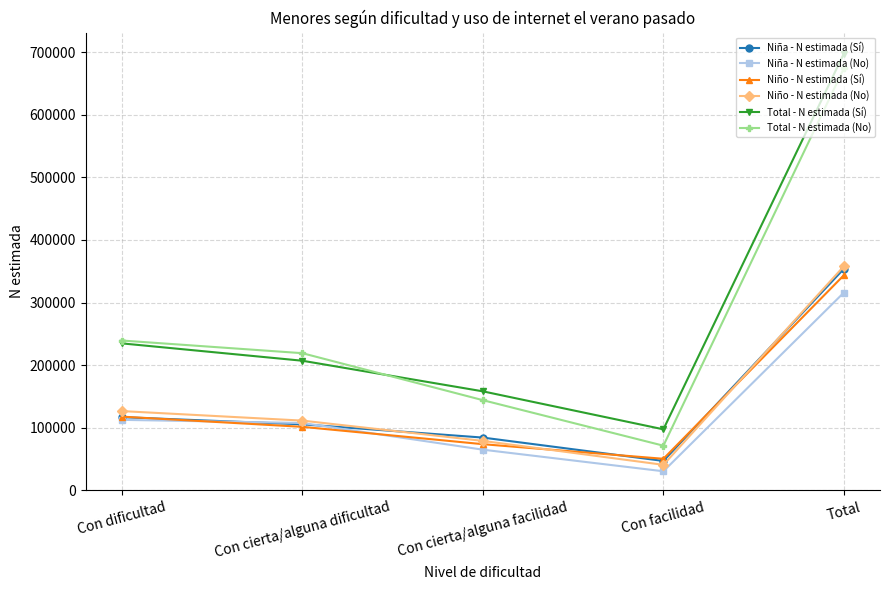

At which category is the sum across all series the highest?

Total